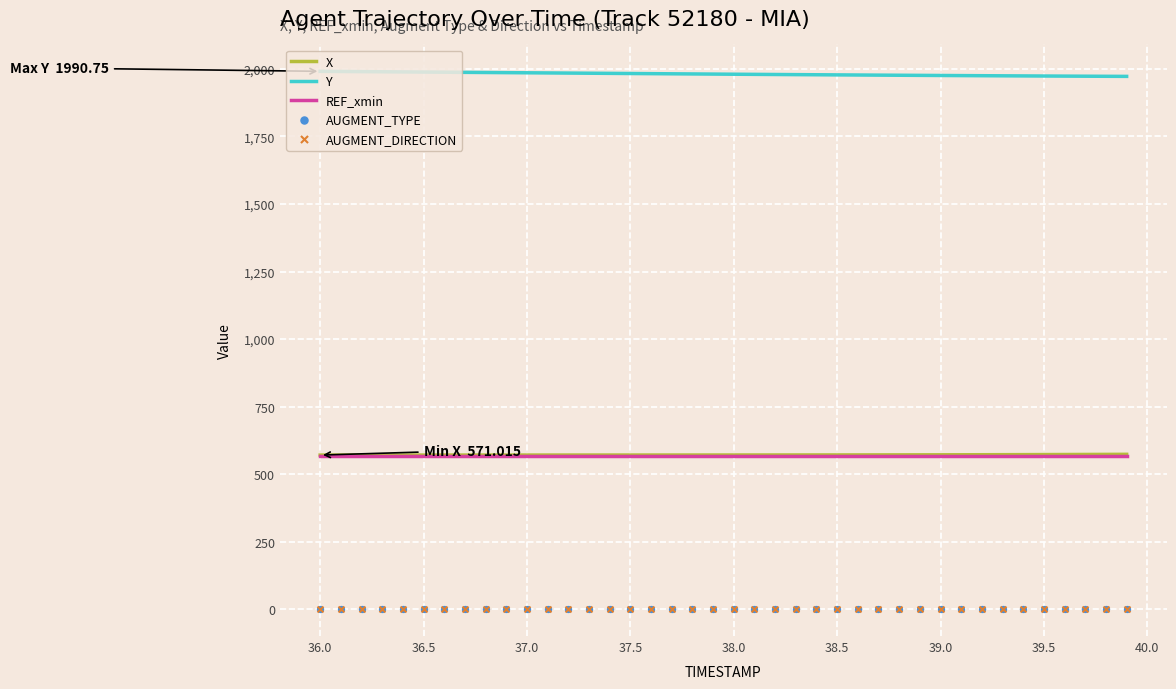

Which series has the largest total across all categories?

Y